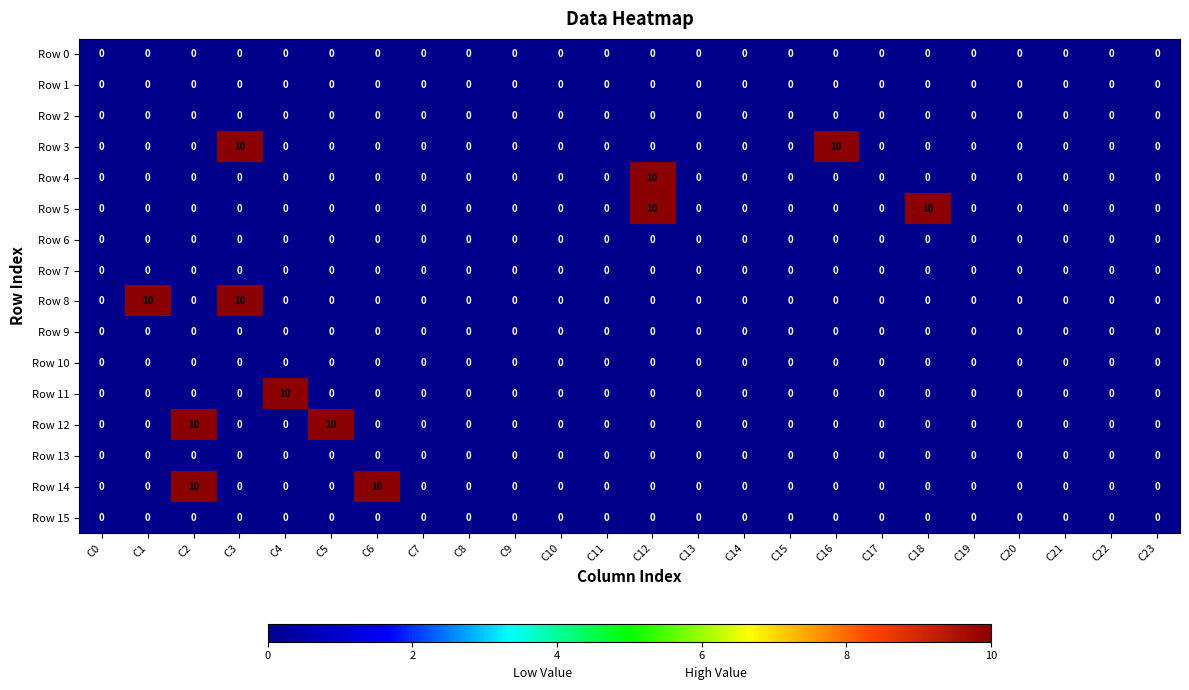

True or false: Row 14 has a value of 7 at C22.

False